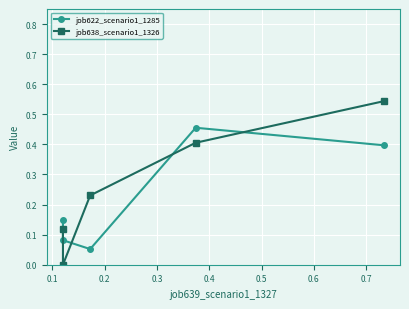

Which series has the widest spread of values?

job638_scenario1_1326